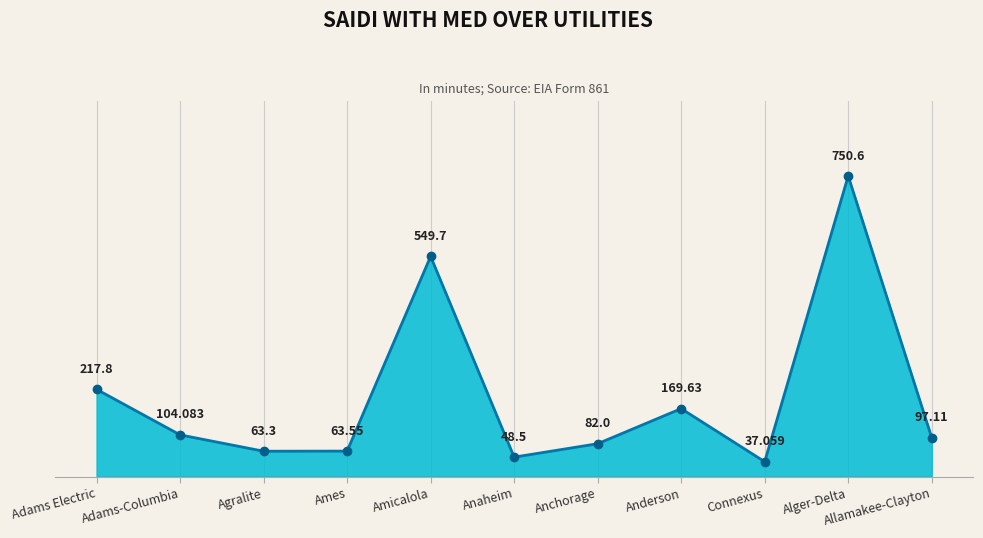

What is the average value?

198.5